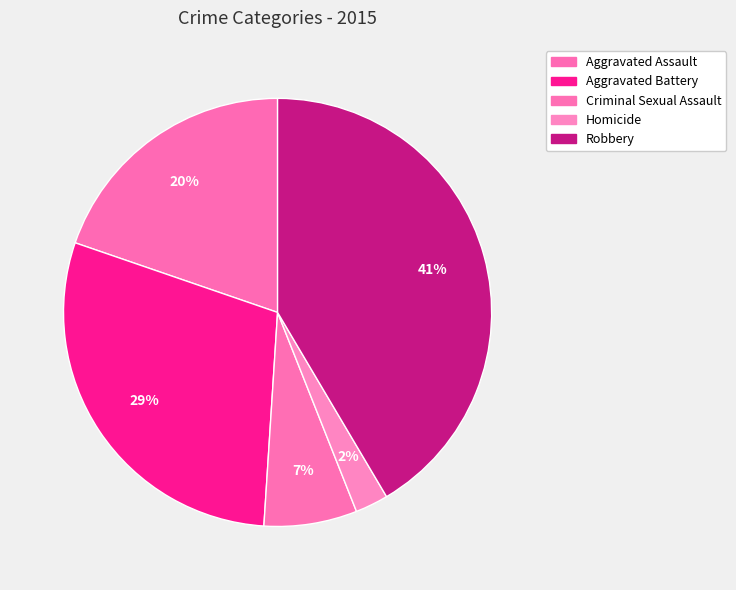

To the nearest percent, what portion does Aggravated Assault represent?

20%